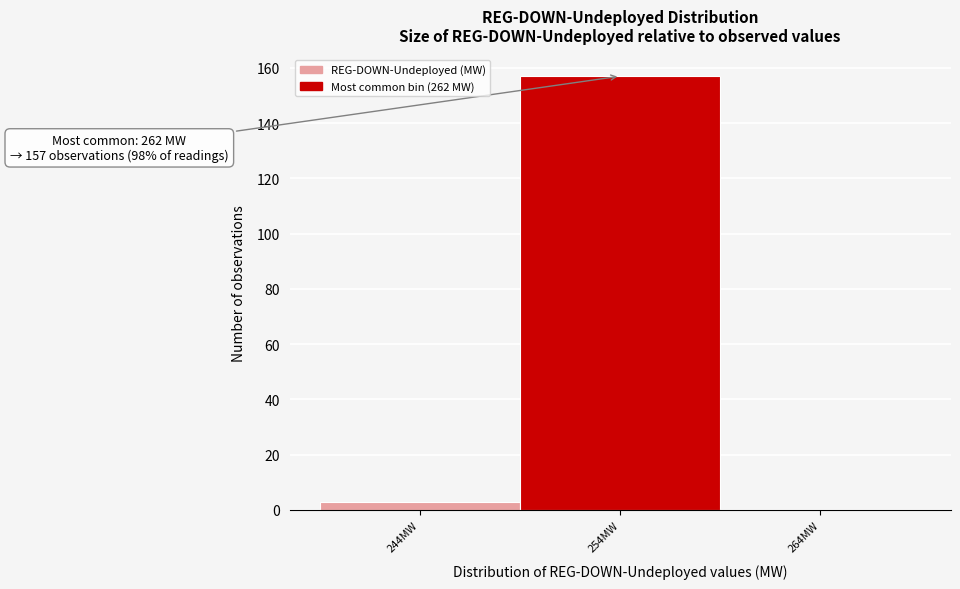

Reading left to right, transcribe all the data shown in this chart.

244MW=3	254MW=157	264MW=0